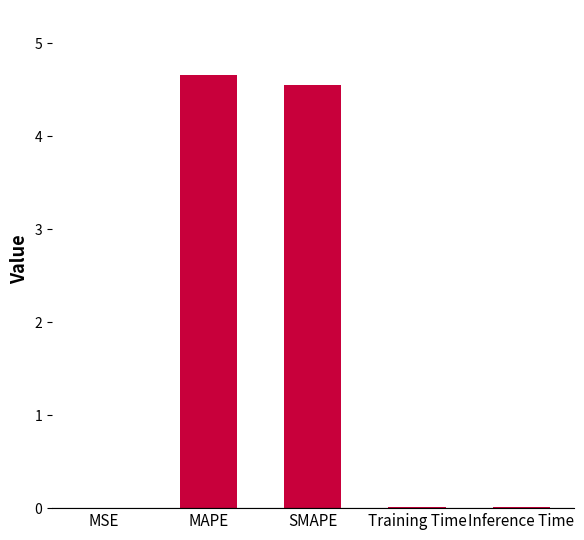

What is the sum of all values?

9.2